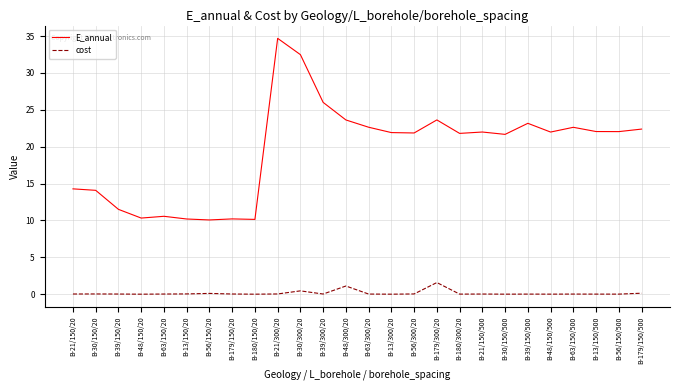

What is the maximum value shown in the chart?

34.7